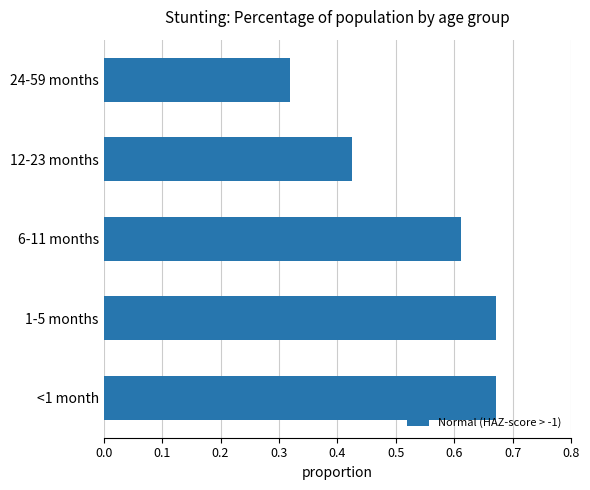

What is the sum of the values at 12-23 months and 6-11 months?

1.0